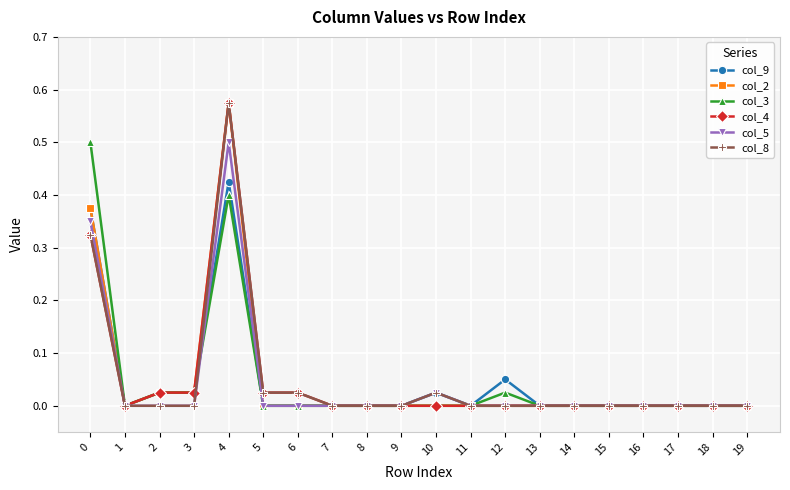

True or false: col_9 has more than 2 interior local peaks.

True